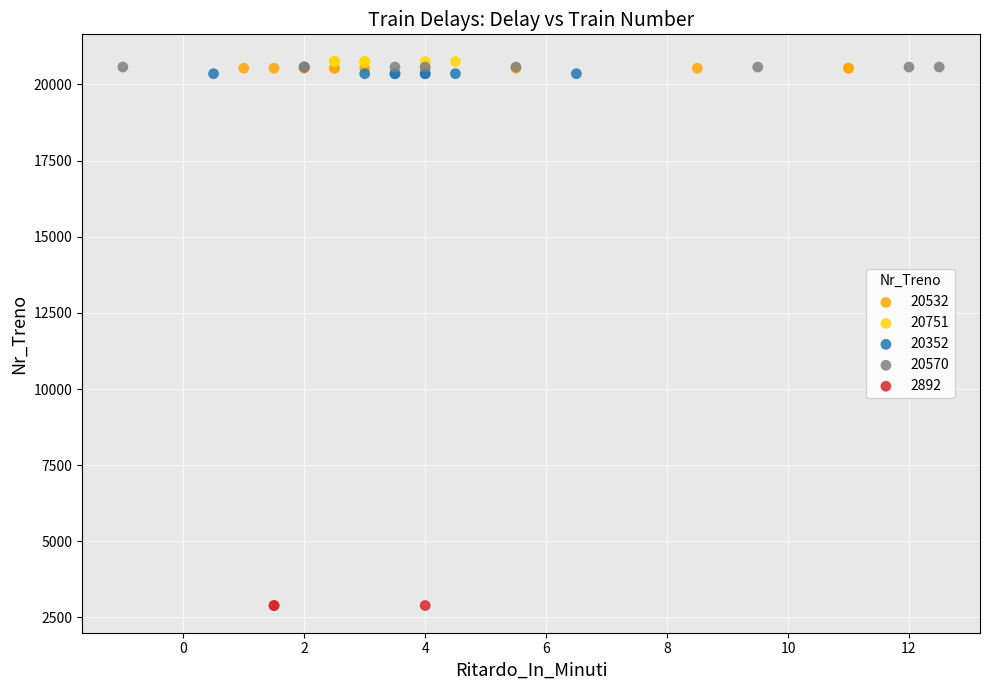

Which series reaches the minimum Y coordinate?

2892